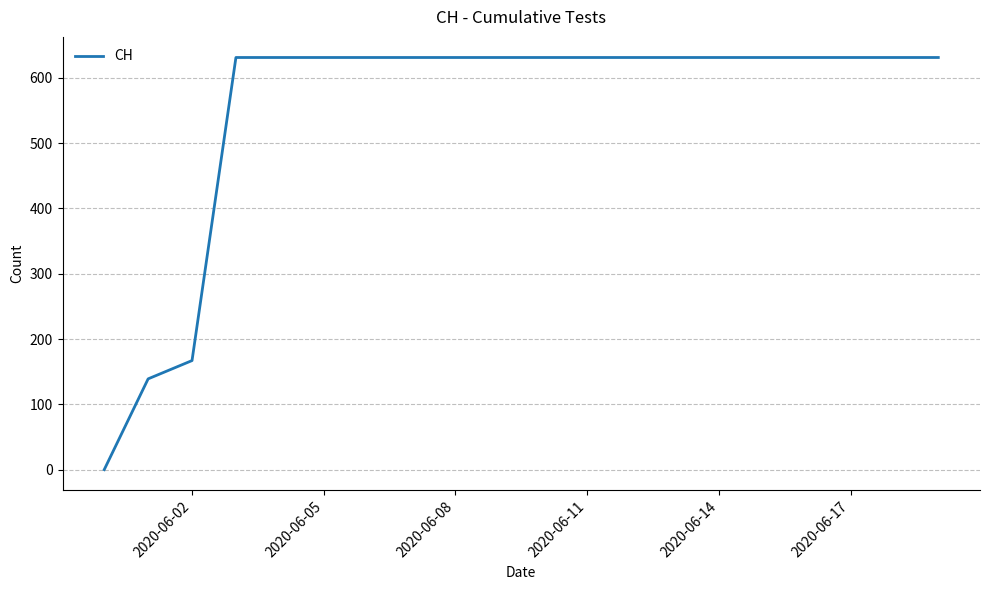

What is the difference between the maximum and minimum values?

631